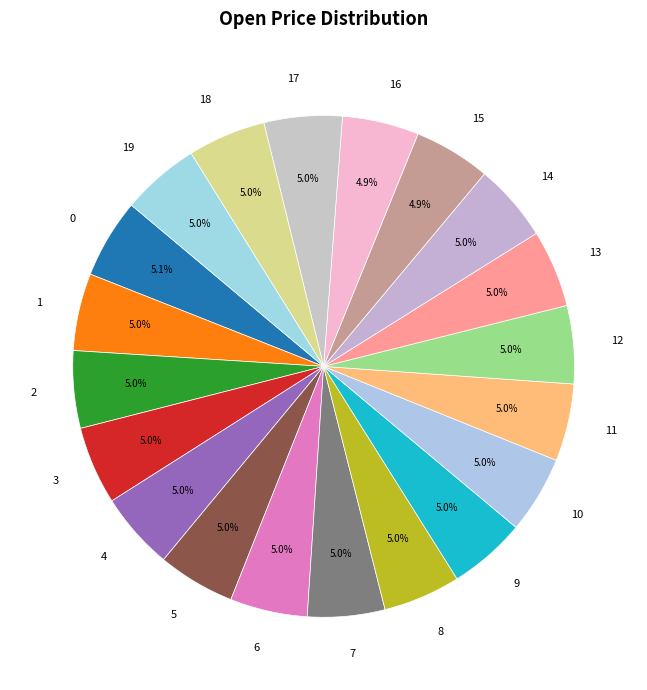

Approximately how many times larger is the value at 0 compared to 6?

1.0